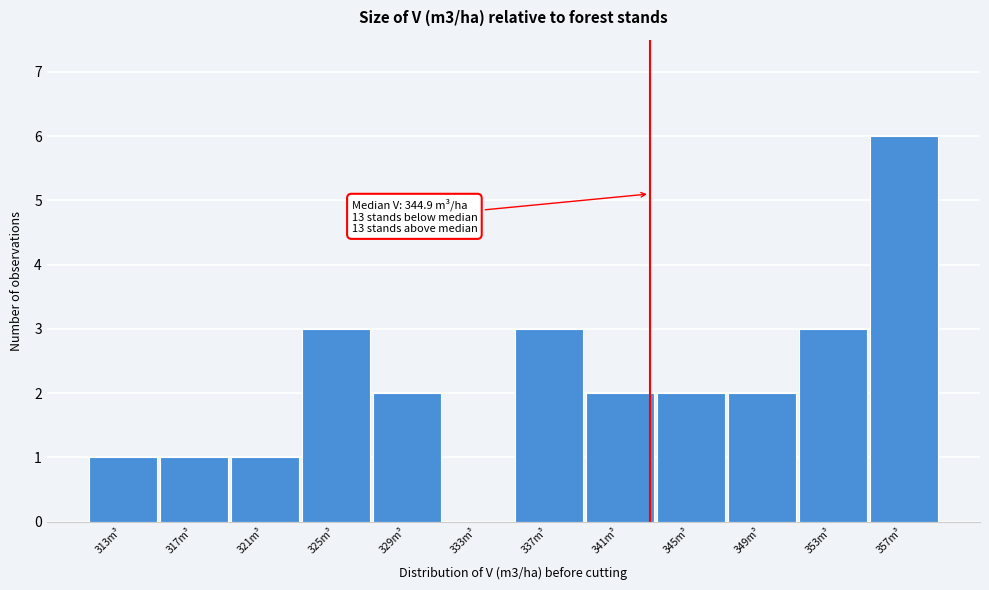

Reading left to right, list all the values displayed in this chart.

313m³=1	317m³=1	321m³=1	325m³=3	329m³=2	333m³=0	337m³=3	341m³=2	345m³=2	349m³=2	353m³=3	357m³=6